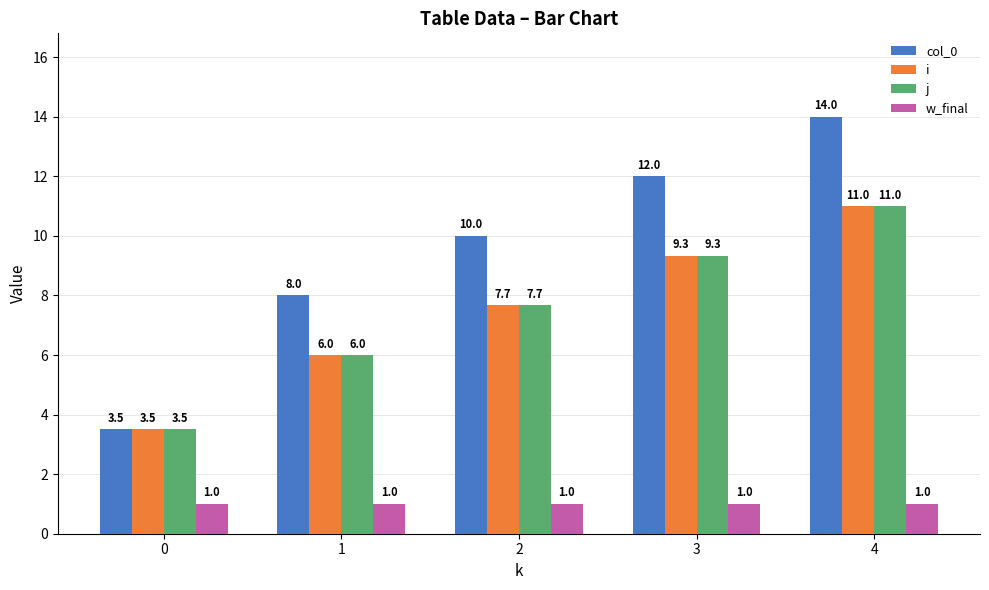

What is the value of the w_final bar at the 4th from the left?

1.0